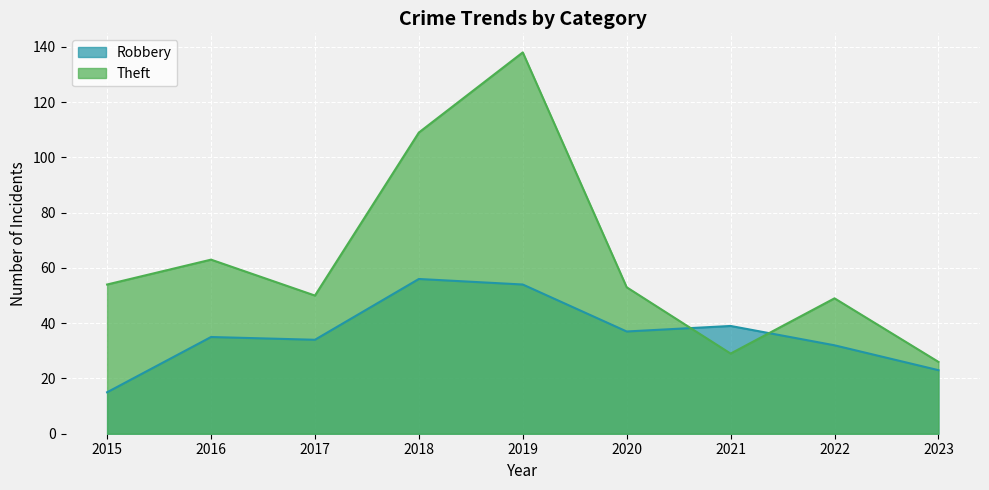

What is the difference between the maximum and minimum values in the Robbery series?

41